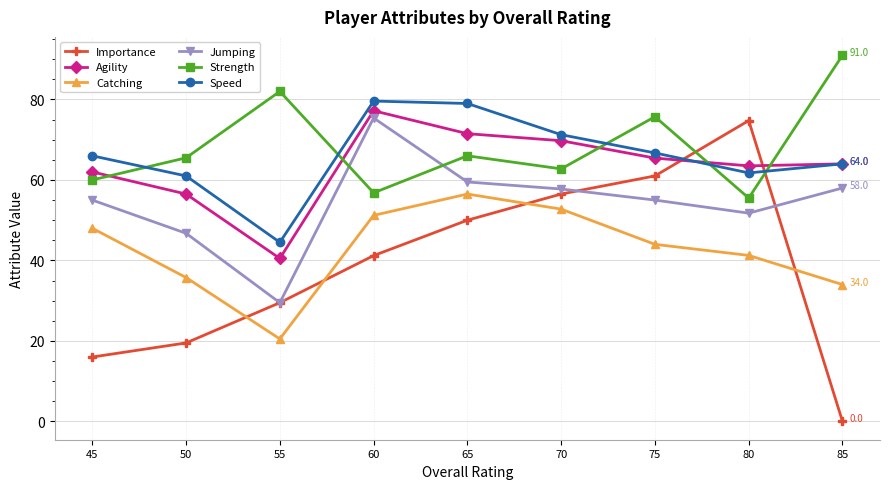

List the labels in order of Importance value, smallest first.

85, 45, 50, 55, 60, 65, 70, 75, 80